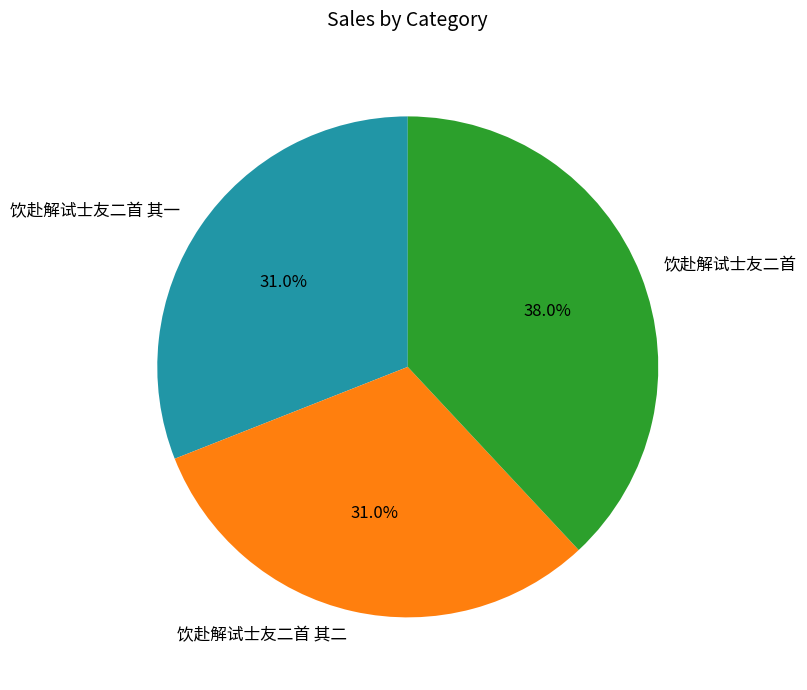

Is it true that 饮赴解试士友二首 其二 is 21% of the pie?

False